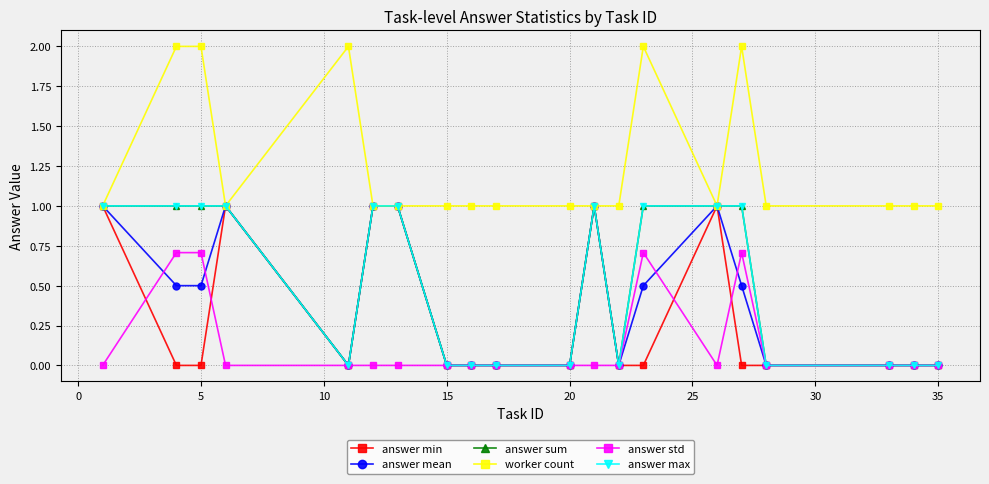

How many answer min values are between 0 and 1?

20